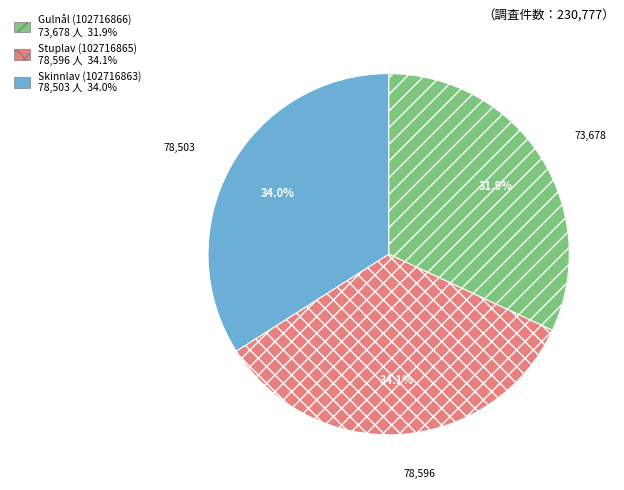

Approximately how many times larger is the value at Skinnlav (102716863) compared to Gulnål (102716866)?

1.1